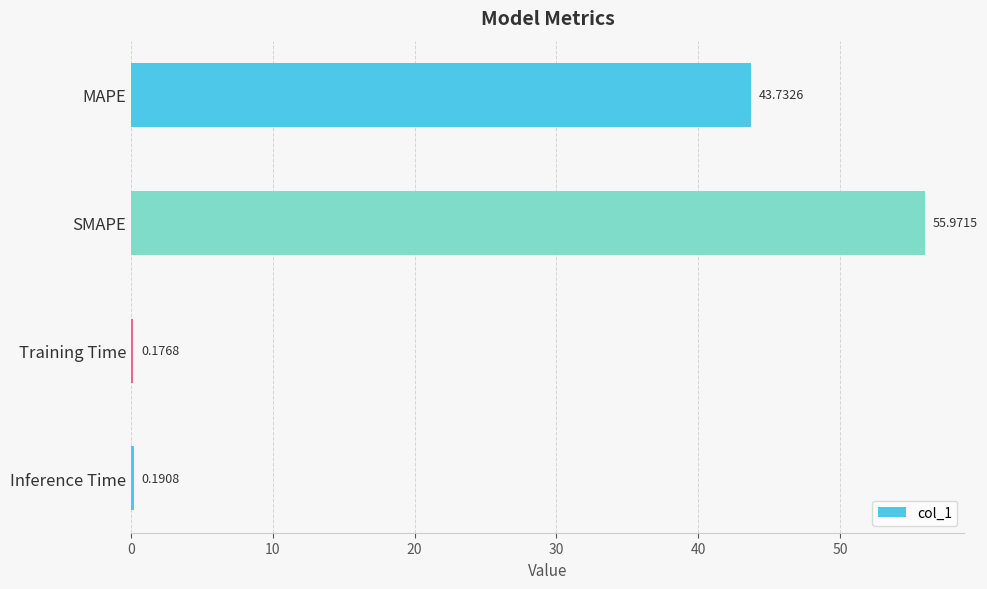

At which category does the chart reach its minimum across all series?

Training Time